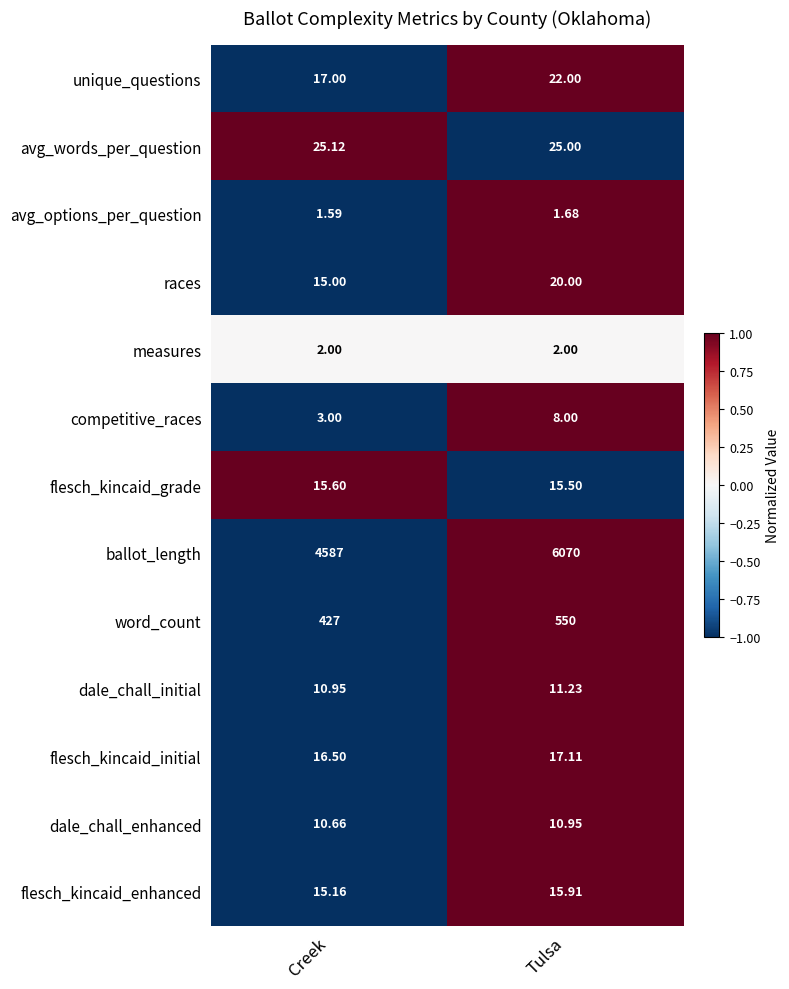

Which series has the largest total across all categories?

ballot_length